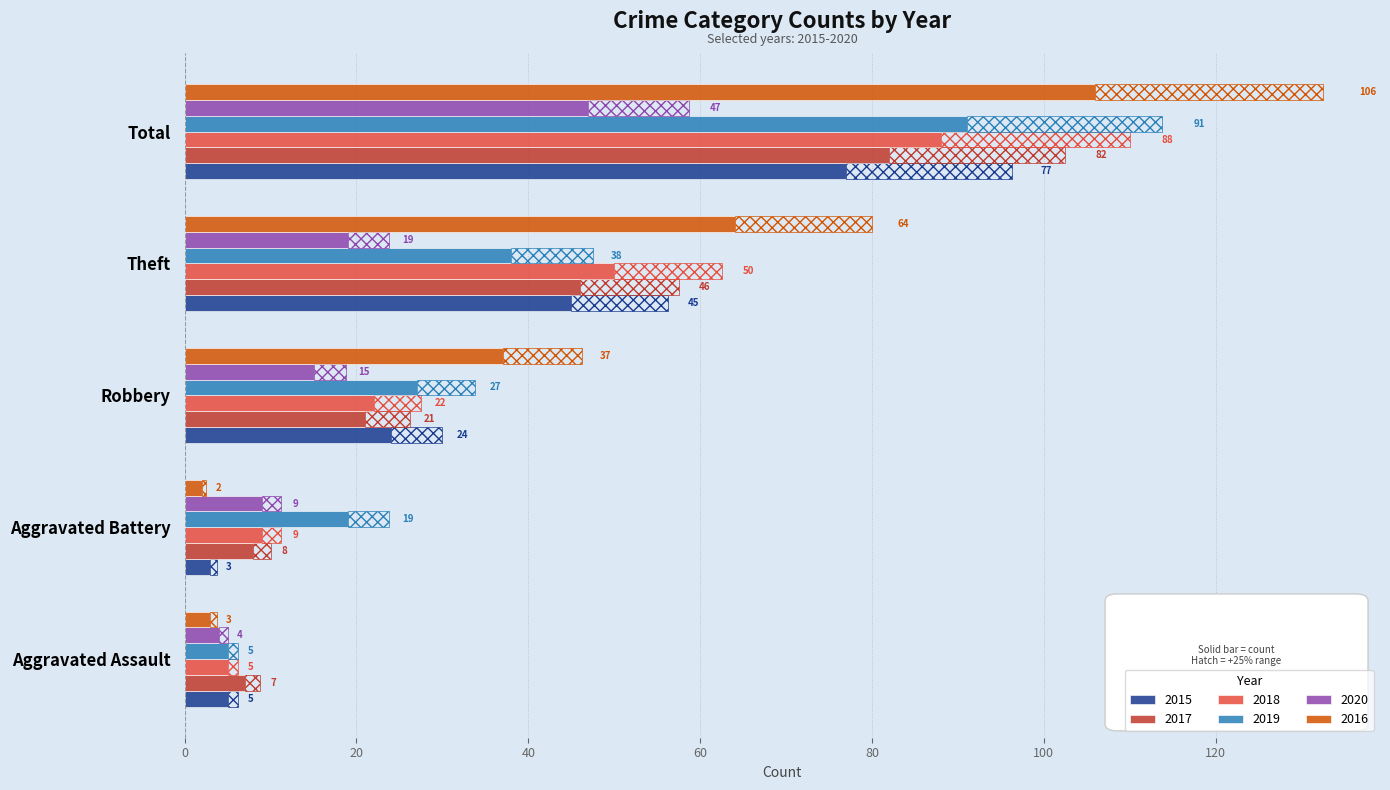

How many data points in 2015 are above 24?

2